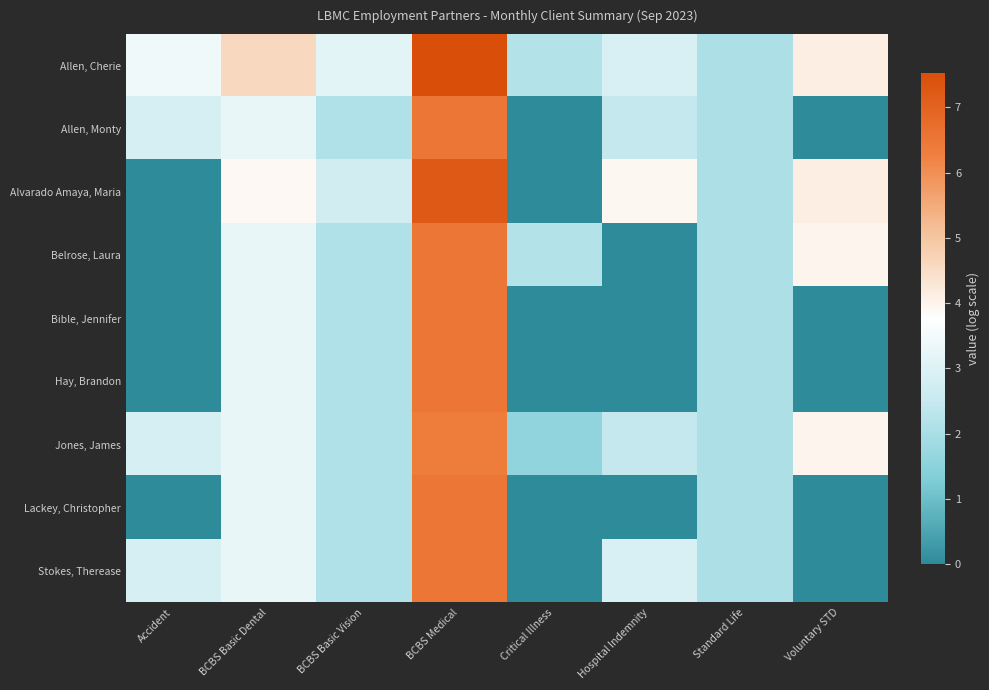

At how many categories does at least one series exceed 7?

1